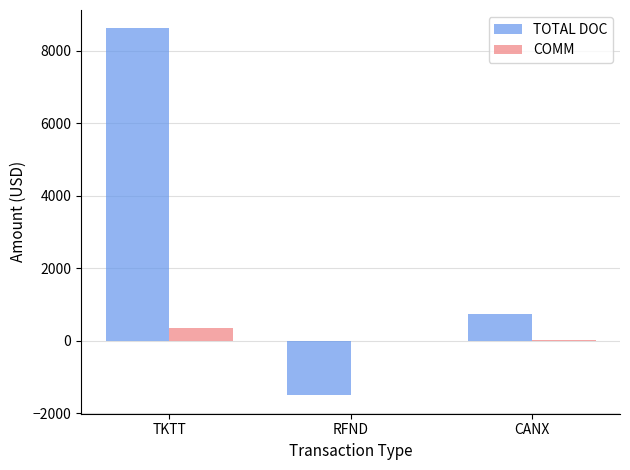

At which category is the sum across all series the highest?

TKTT